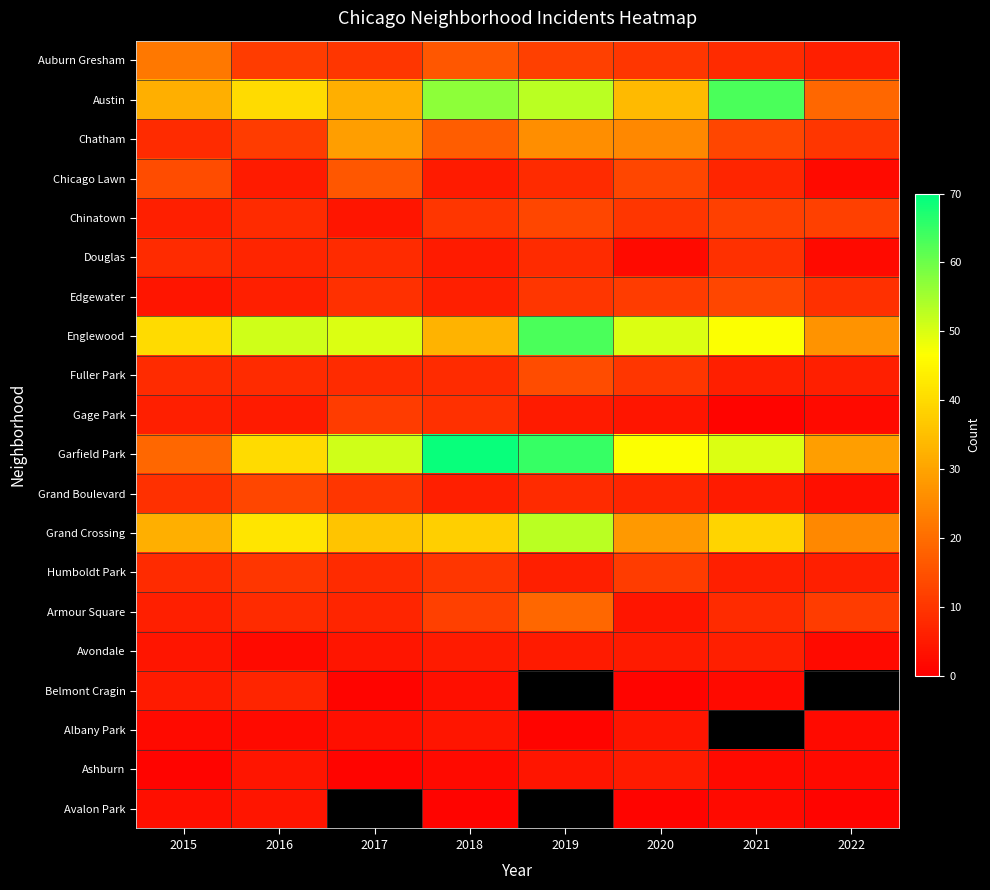

Which has a higher value, 2015 or 2020?

2015